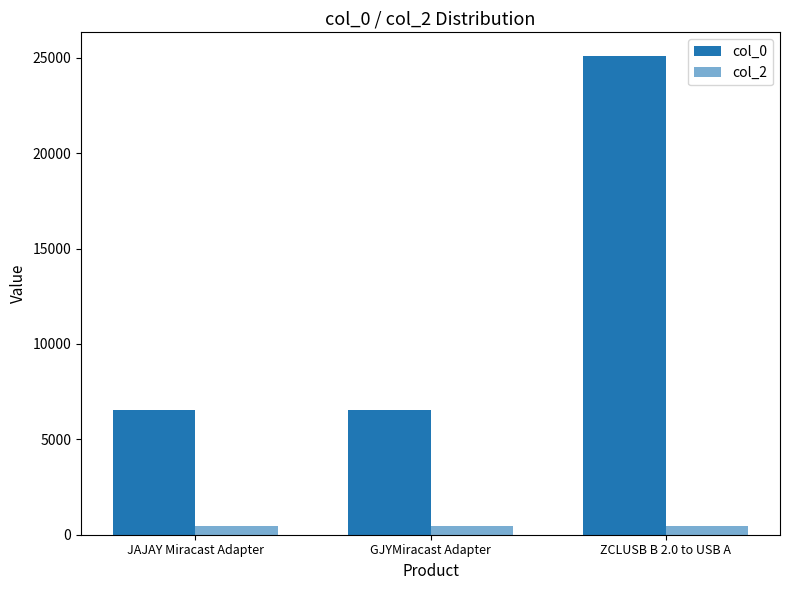

Reading left to right, transcribe all the data shown in this chart.

col_0: JAJAY Miracast Adapter=6526	GJYMiracast Adapter=6526	ZCLUSB B 2.0 to USB A=25075
col_2: JAJAY Miracast Adapter=468	GJYMiracast Adapter=468	ZCLUSB B 2.0 to USB A=468